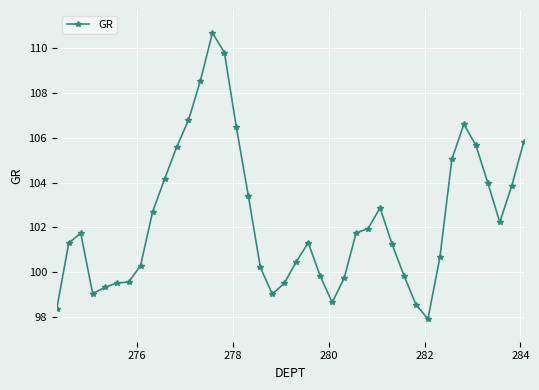

What is the smallest value displayed?

97.9